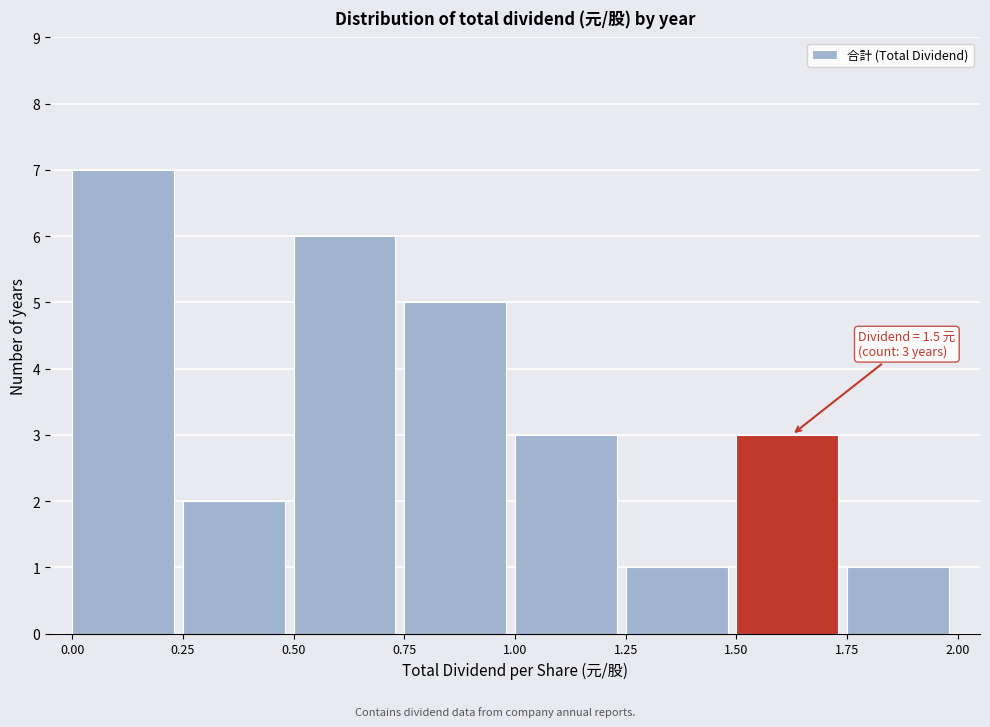

Which range on the x-axis has the tallest bar?

0.00 to 0.25